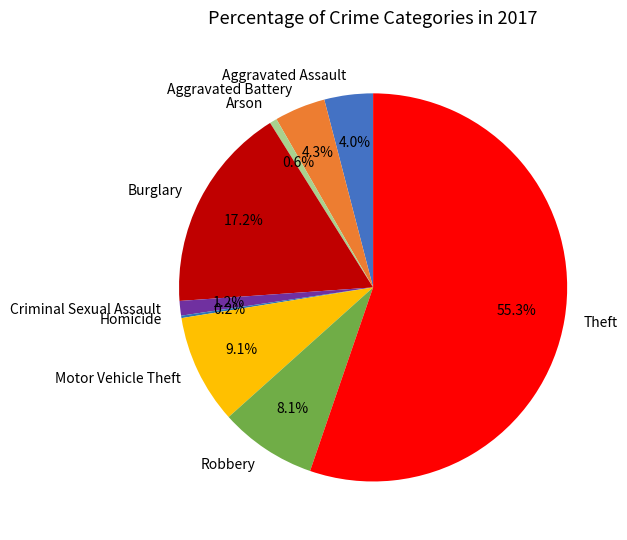

True or false: Motor Vehicle Theft accounts for 1% of the total.

False